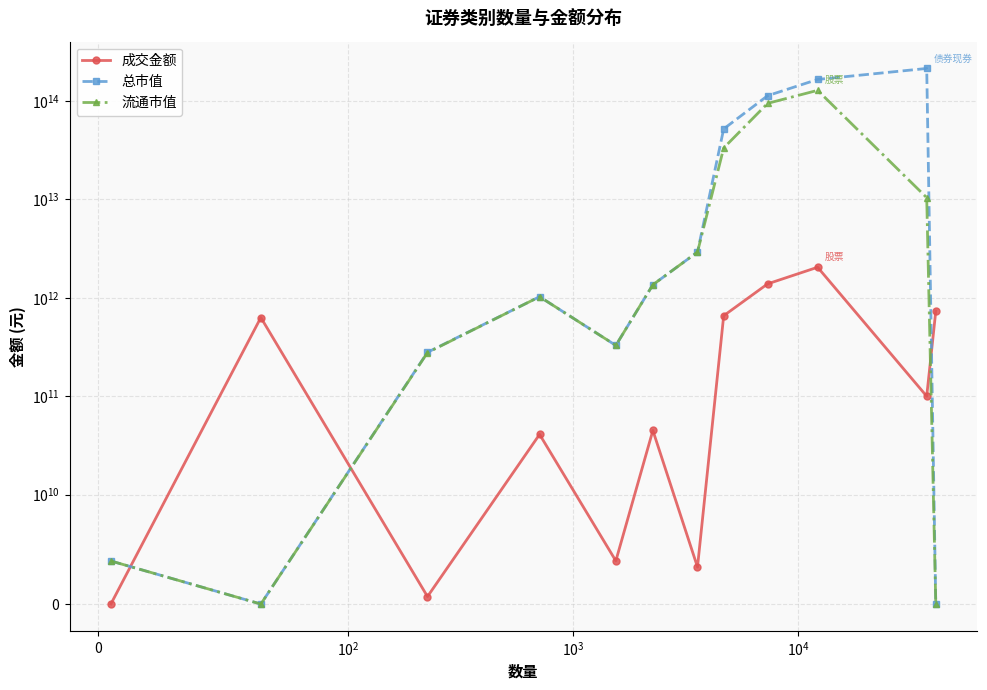

The 总市值 series shows 3937286861.1 at $\mathdefault{0}$. True or false?

True